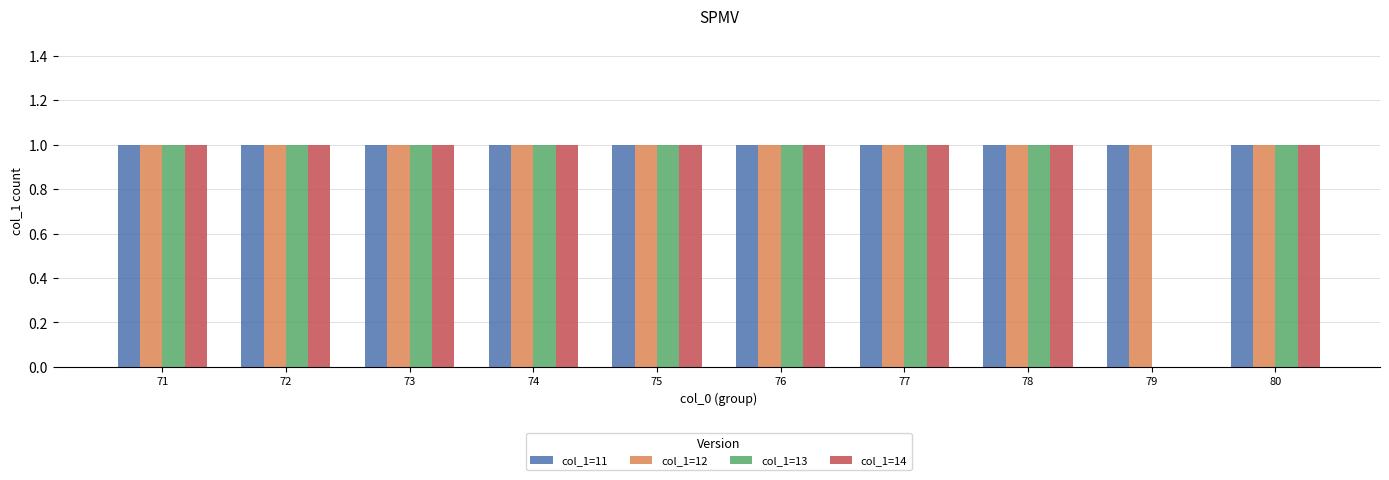

The col_1=14 series shows 1 at 80. True or false?

True